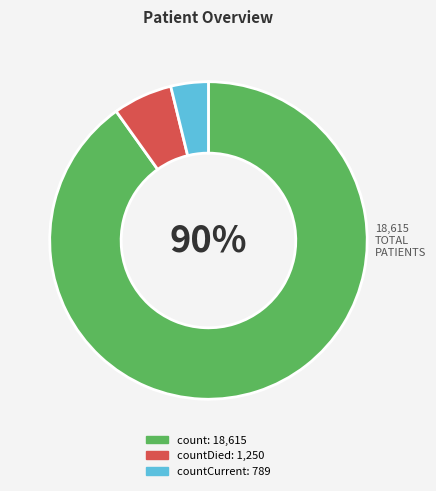

To the nearest percent, what is the difference between the largest and smallest slice percentages?

86%